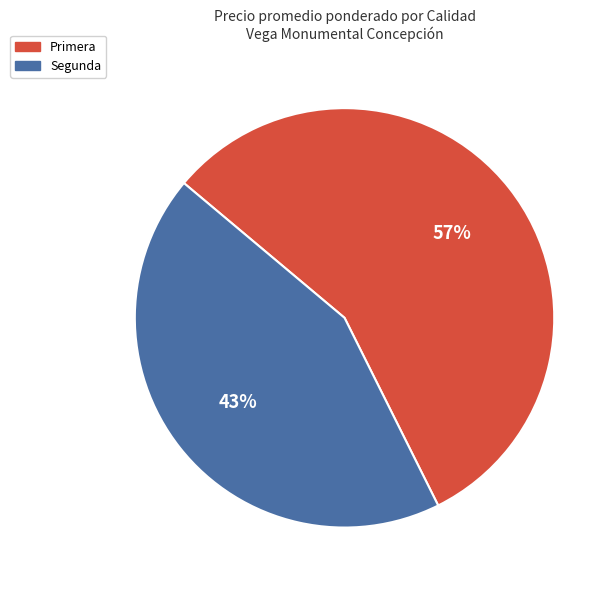

Which category accounts for the majority?

Primera